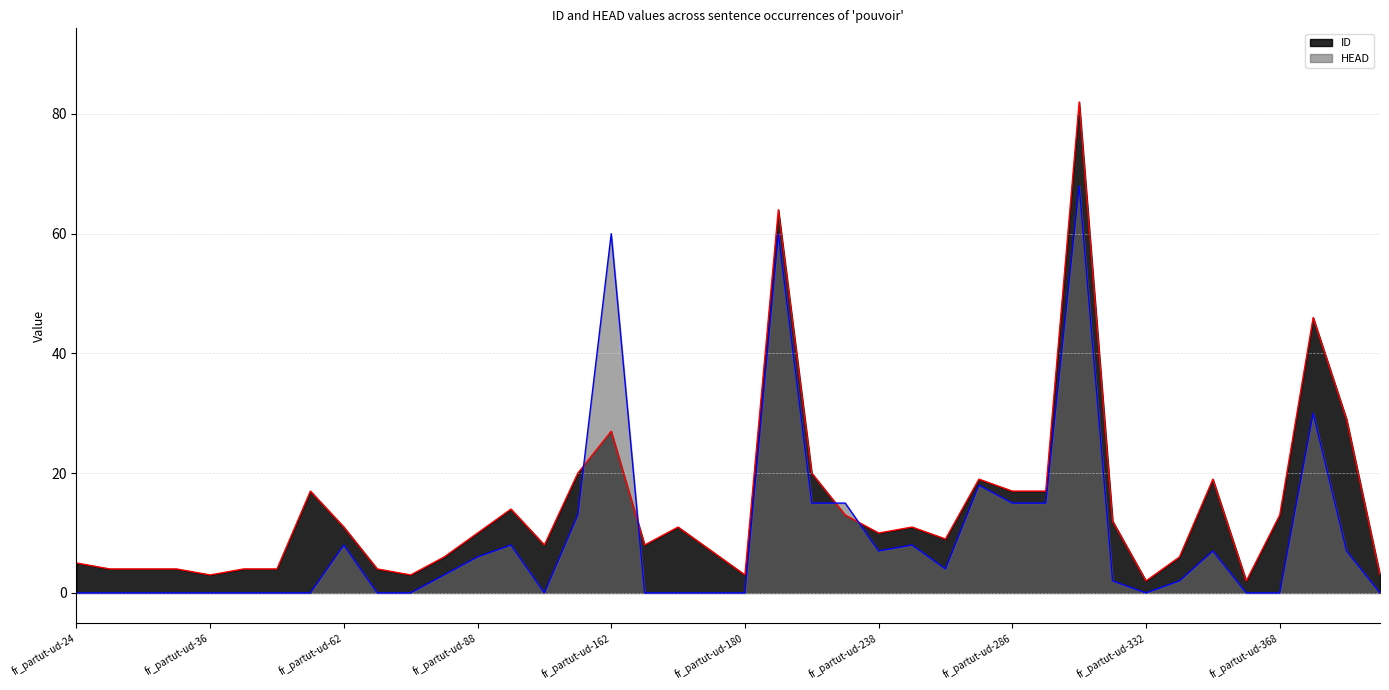

Rank the series by their average value, from highest to lowest.

ID, HEAD